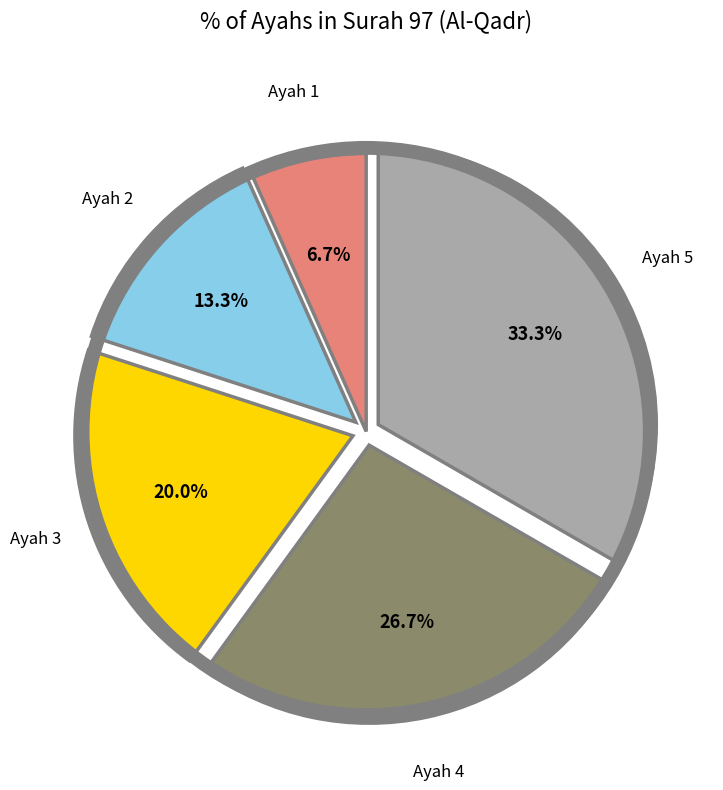

Does Ayah 5 account for over 50% of the chart?

No